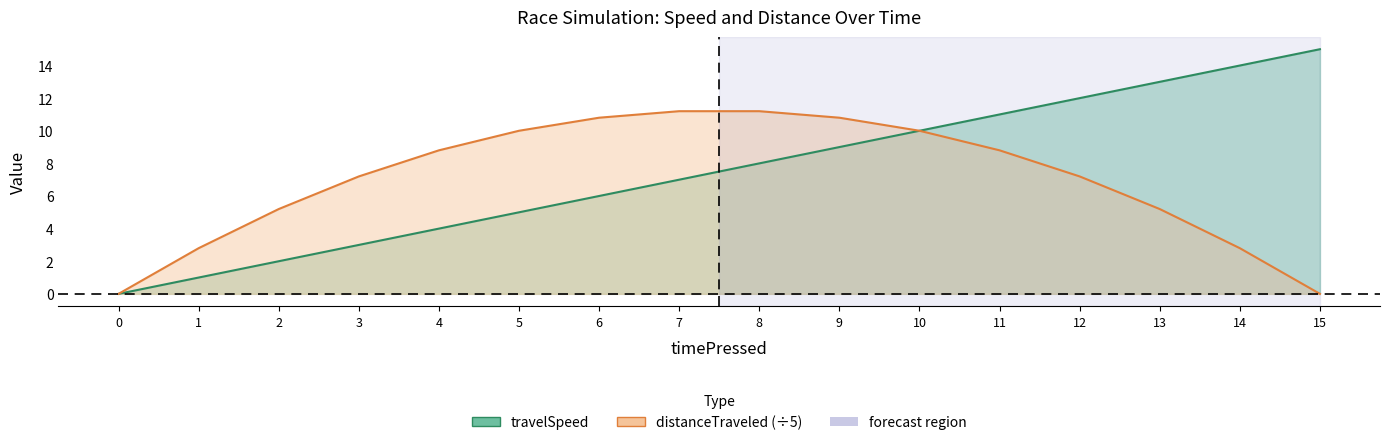

How many series are shown in this chart?

2